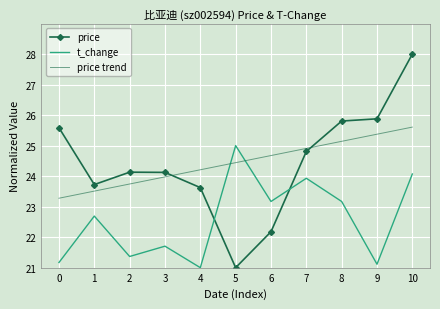

How many values in the price series are below 24?

4